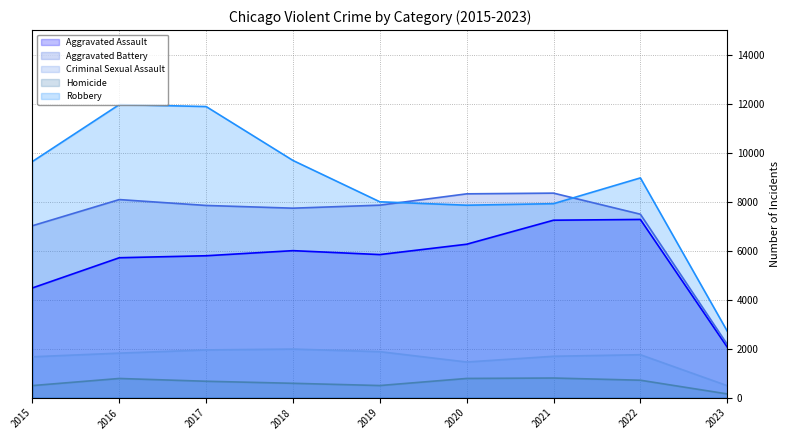

Which series has the largest range (max minus min)?

Robbery